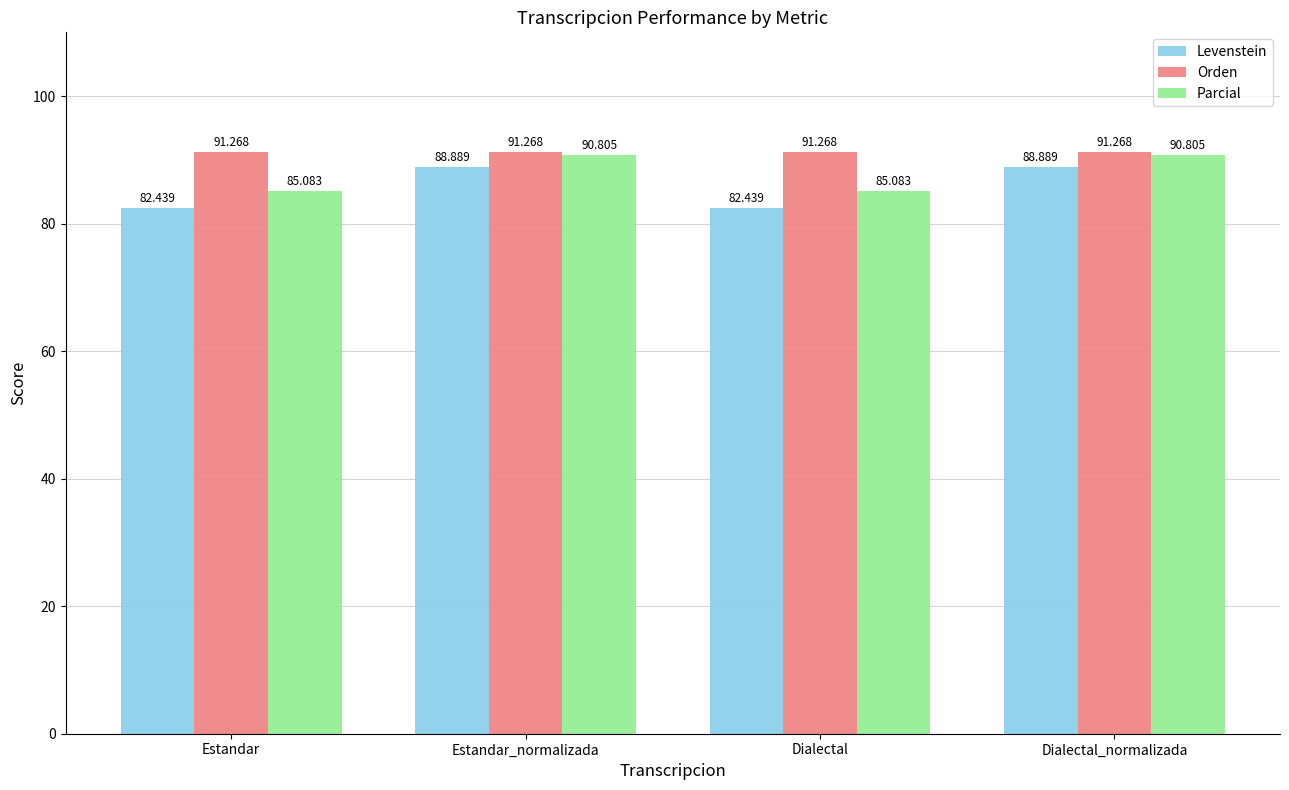

What is the label of the 4th bar from the right?

Estandar